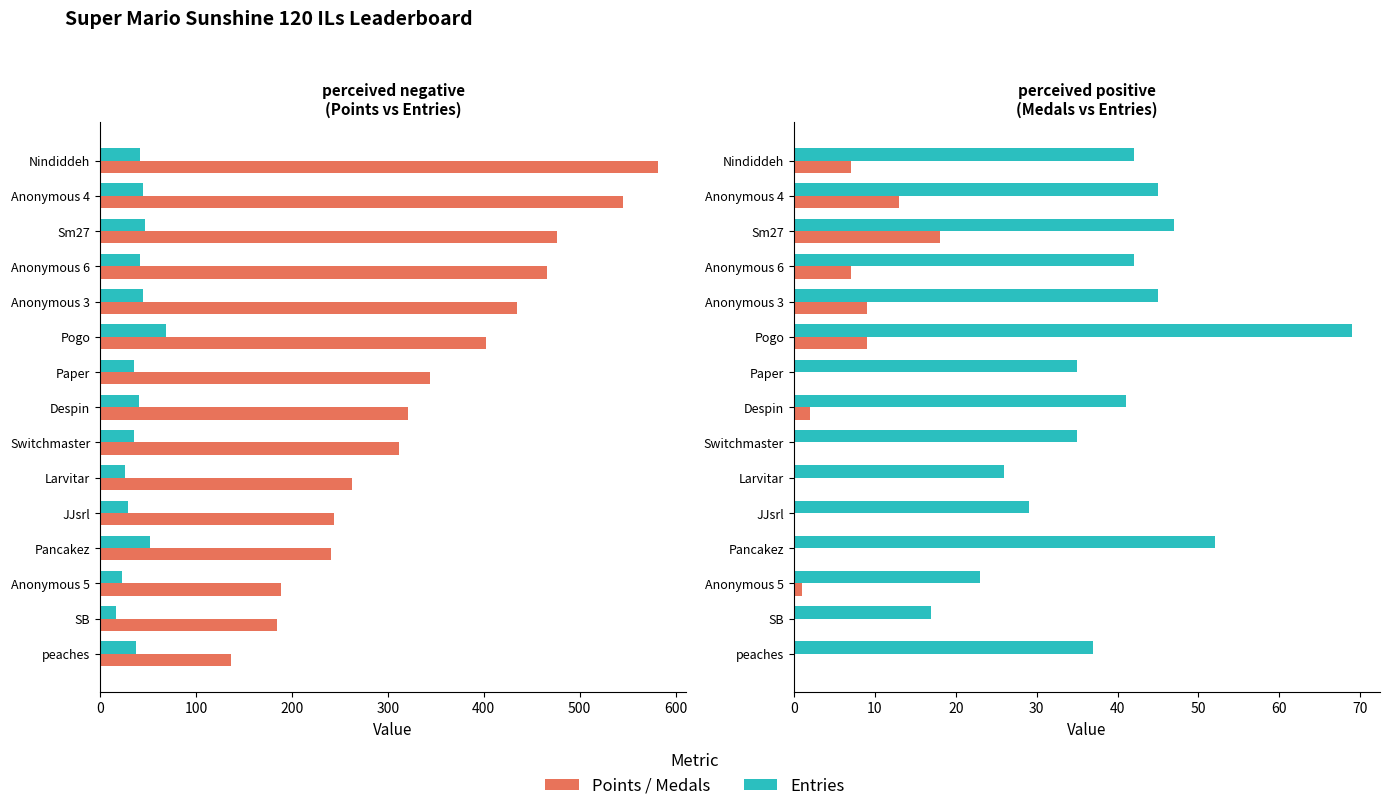

List the series in order of their peak value, highest first.

Points, Entries, Medals